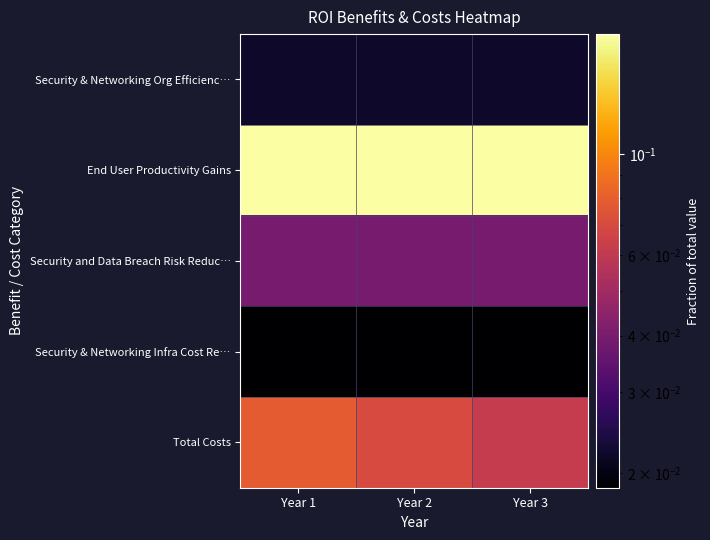

Count the number of data series in this chart.

5